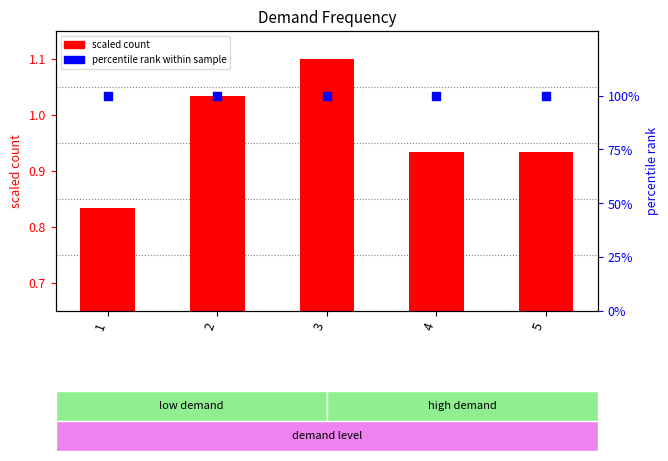

What is the total value across all series at 4?

100.9